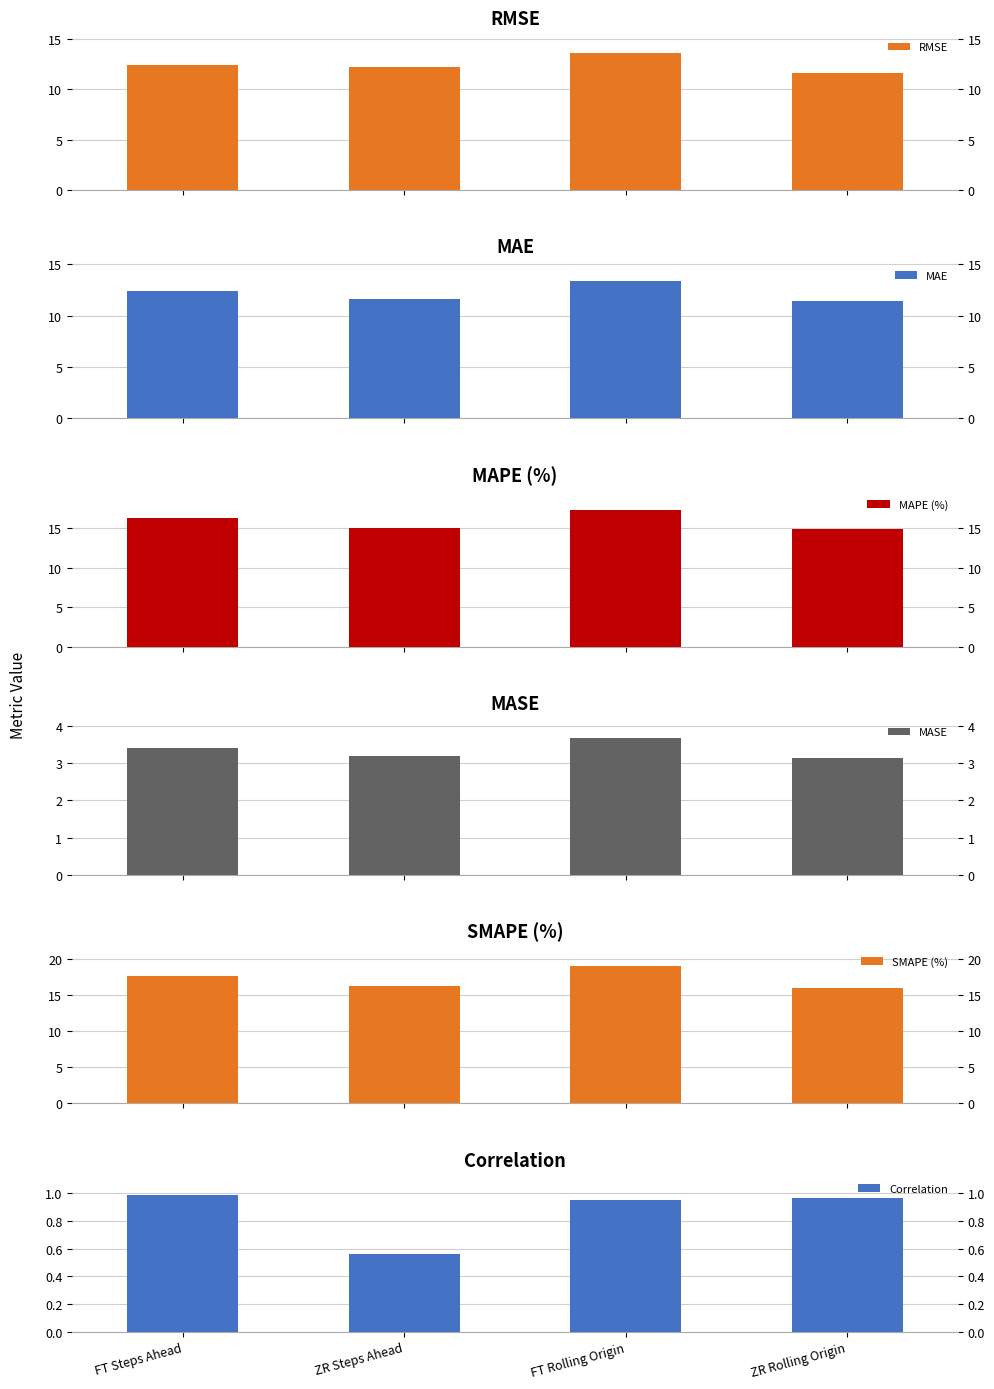

What is the average value of the RMSE series?

12.5